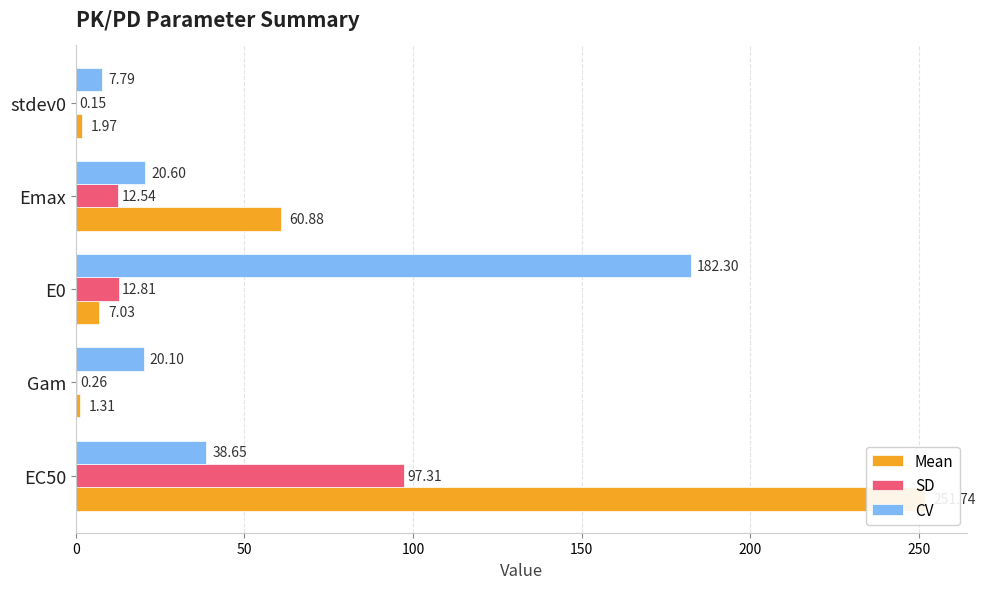

What is the total value across all series at E0?

202.1